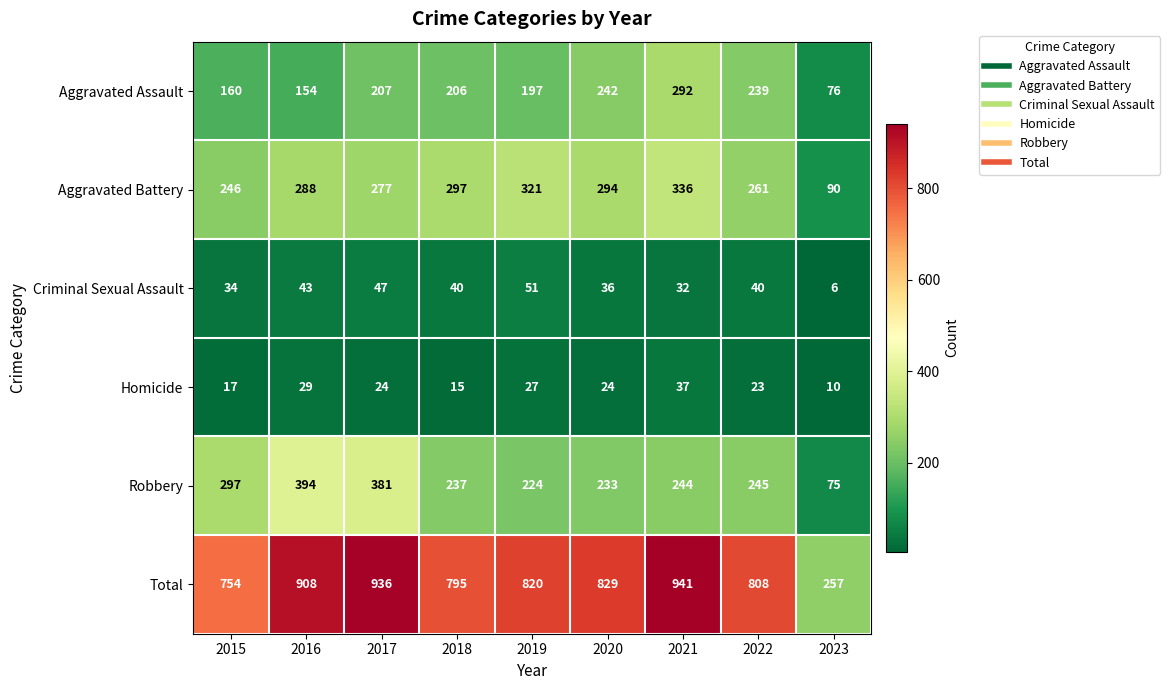

The value of Aggravated Battery at 2020 is 114. True or false?

False